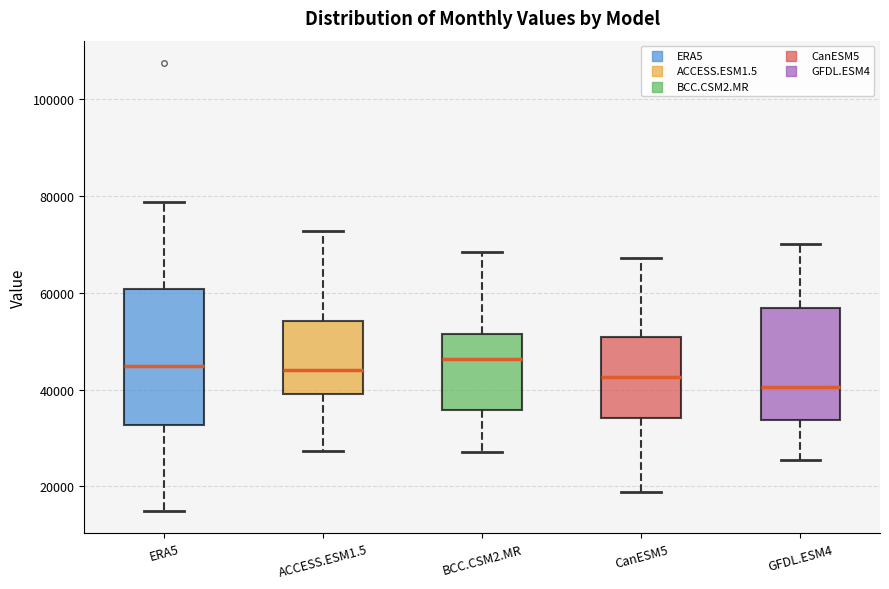

Where does the lower whisker of the box for ACCESS.ESM1.5 end on the y-axis? The values are not printed on the chart, so give them approximately, as read against the axis.

28000